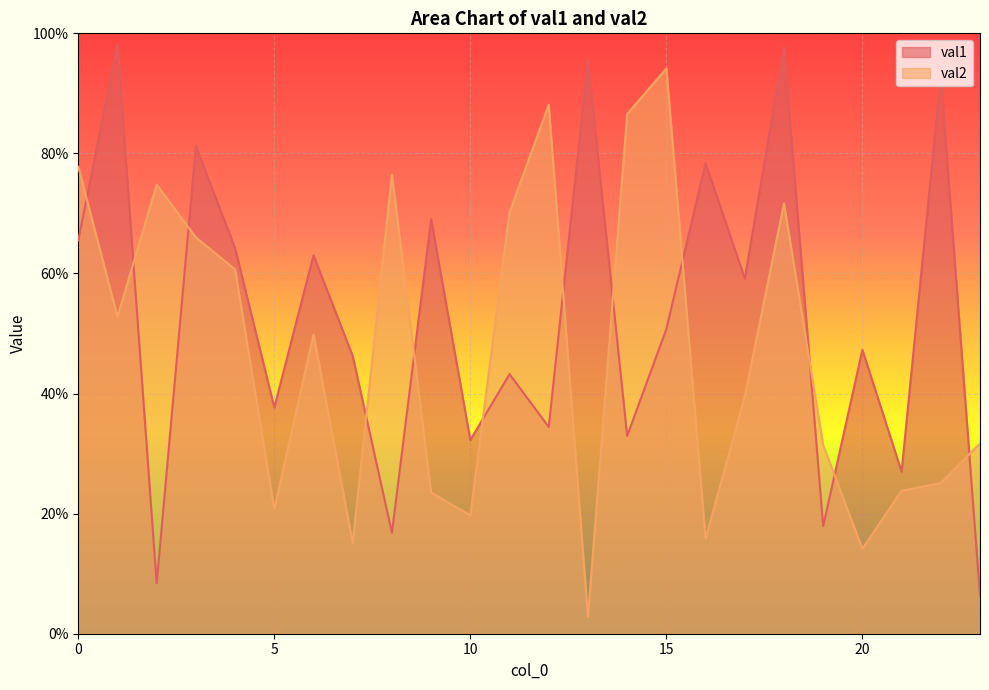

List the series in order of their peak value, lowest first.

val2, val1